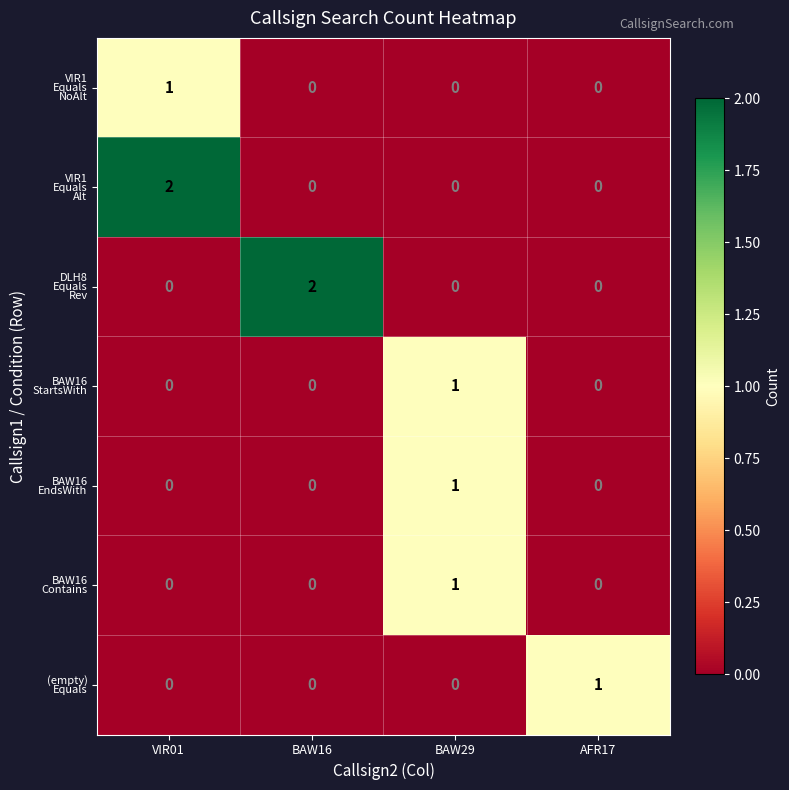

What is the total value across all series at BAW29?

3